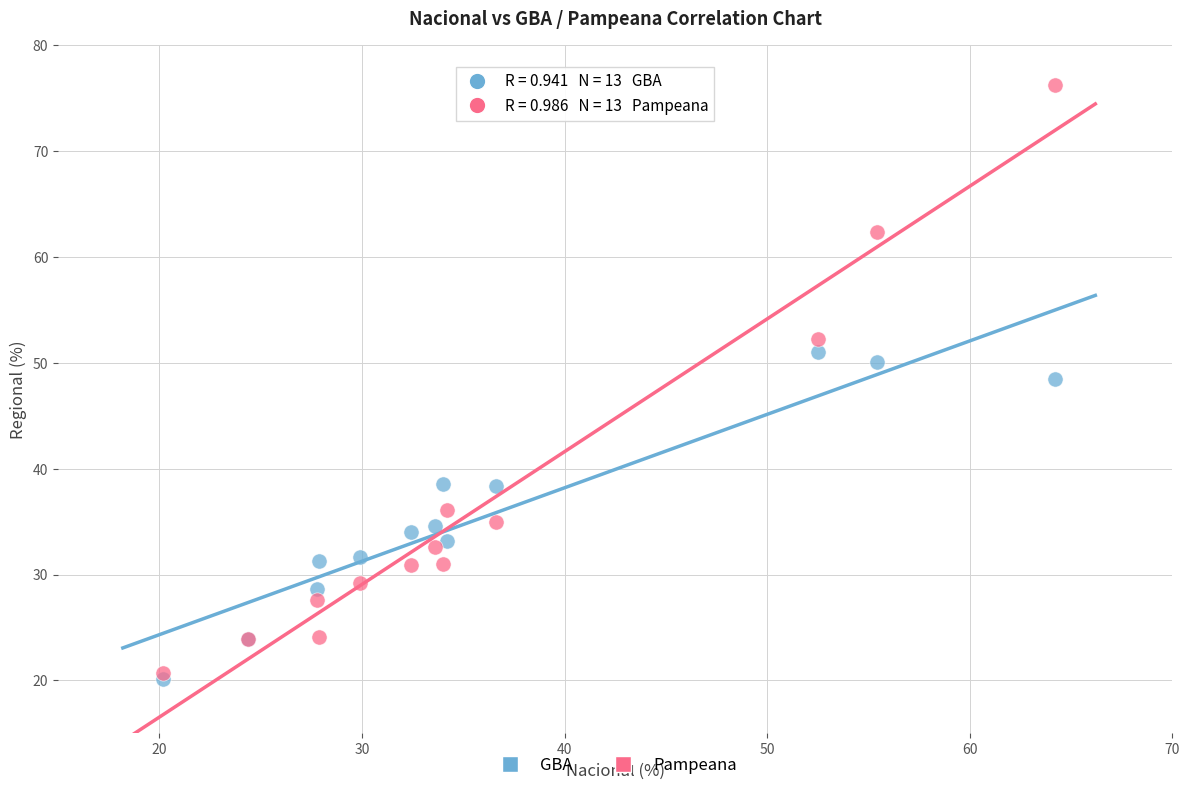

Which series has the largest Y range (max minus min)?

Pampeana